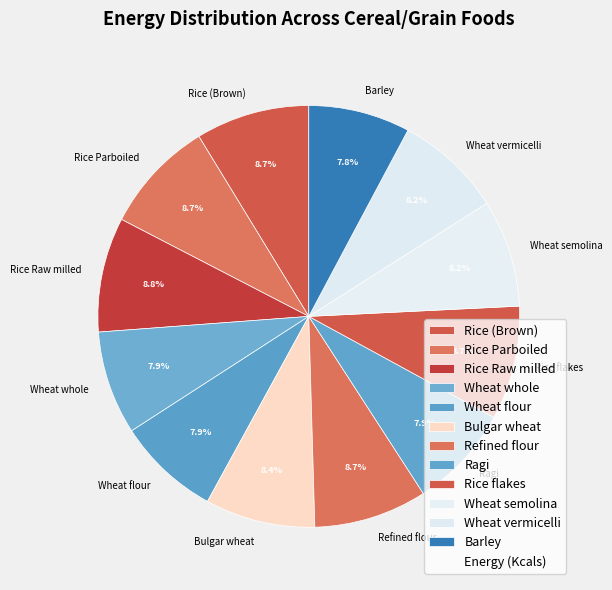

Approximately how many times larger is the value at Wheat flour compared to Rice Raw milled?

0.9